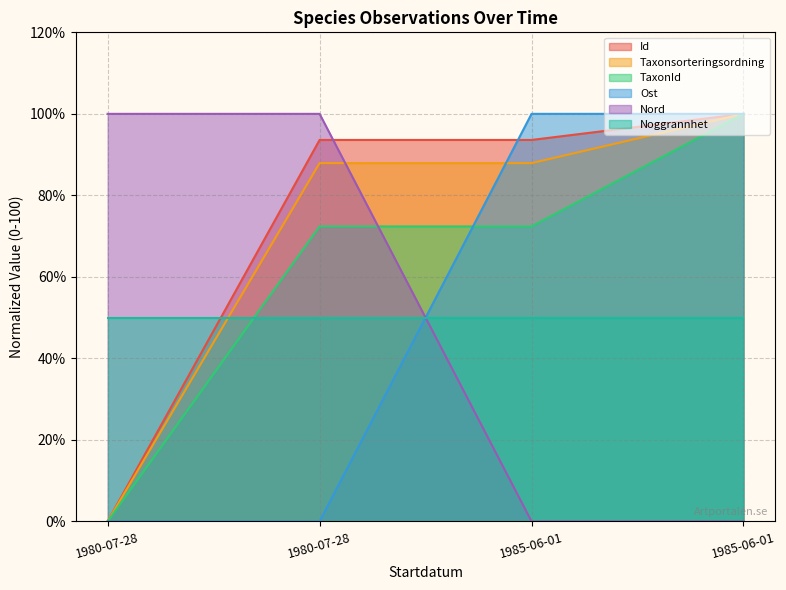

What is the maximum value shown in the chart?

100.0